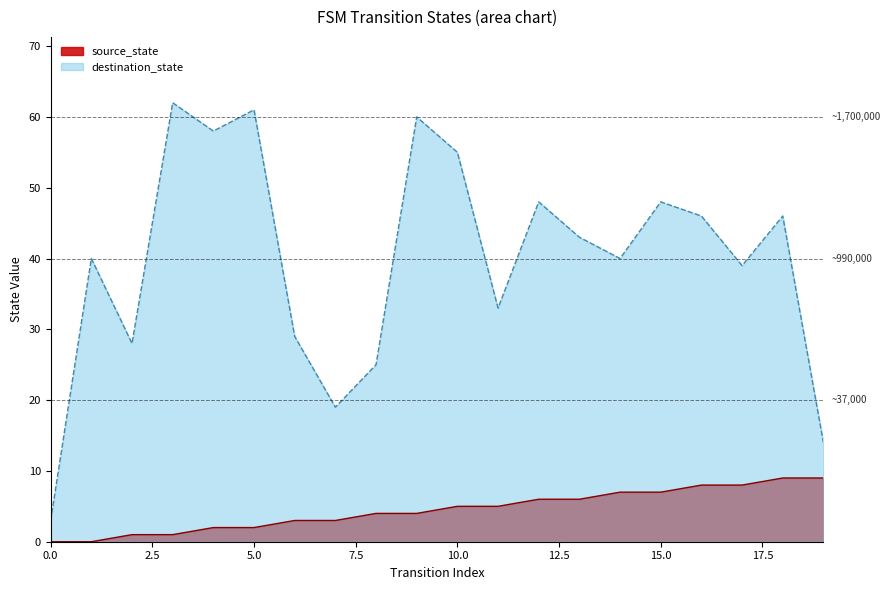

List the series in order of their peak value, highest first.

destination_state, source_state